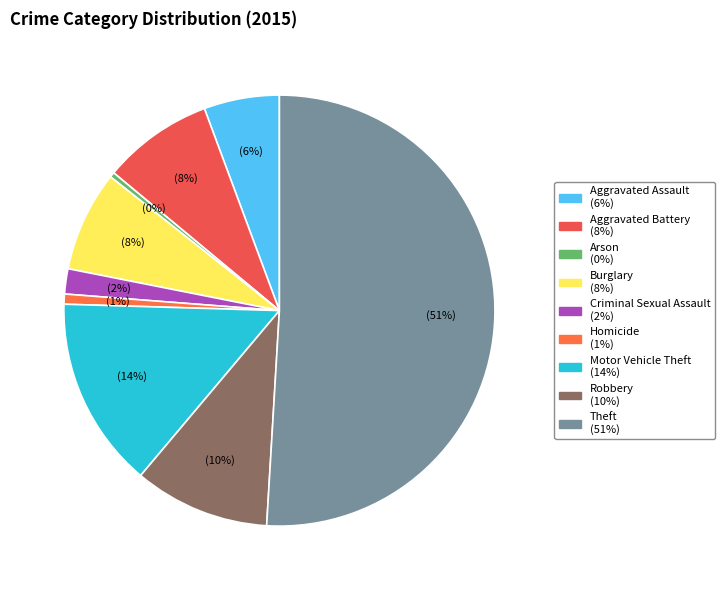

To the nearest percent, what is the difference between the largest and smallest slice percentages?

51%